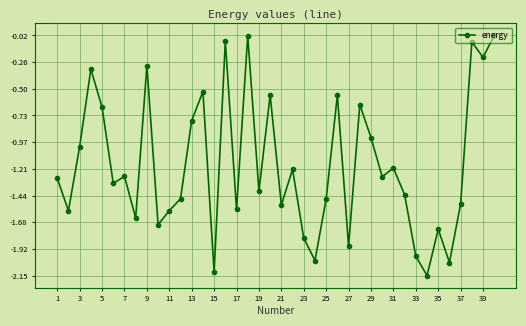

True or false: there are more than 1 points higher than both neighbors.

True